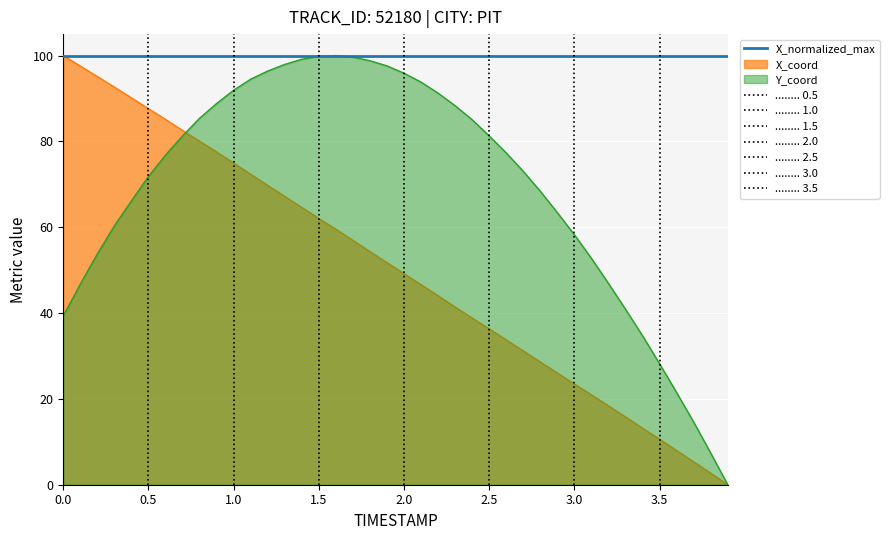

What is the maximum value for X_normalized_max?

100.0